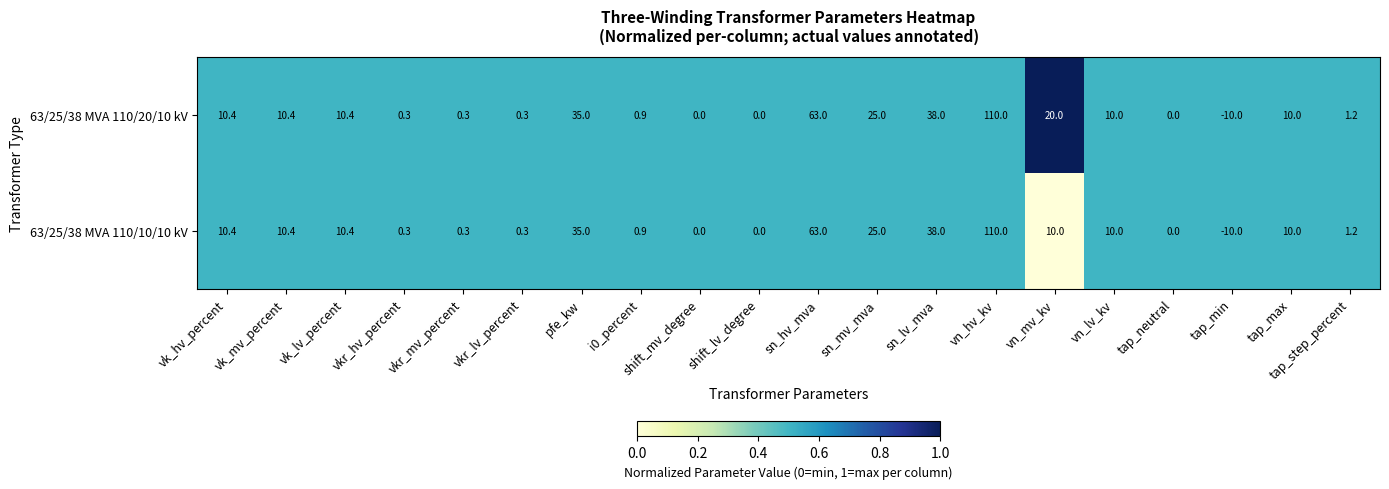

List the series in order of their overall mean, highest first.

63/25/38 MVA 110/20/10 kV, 63/25/38 MVA 110/10/10 kV